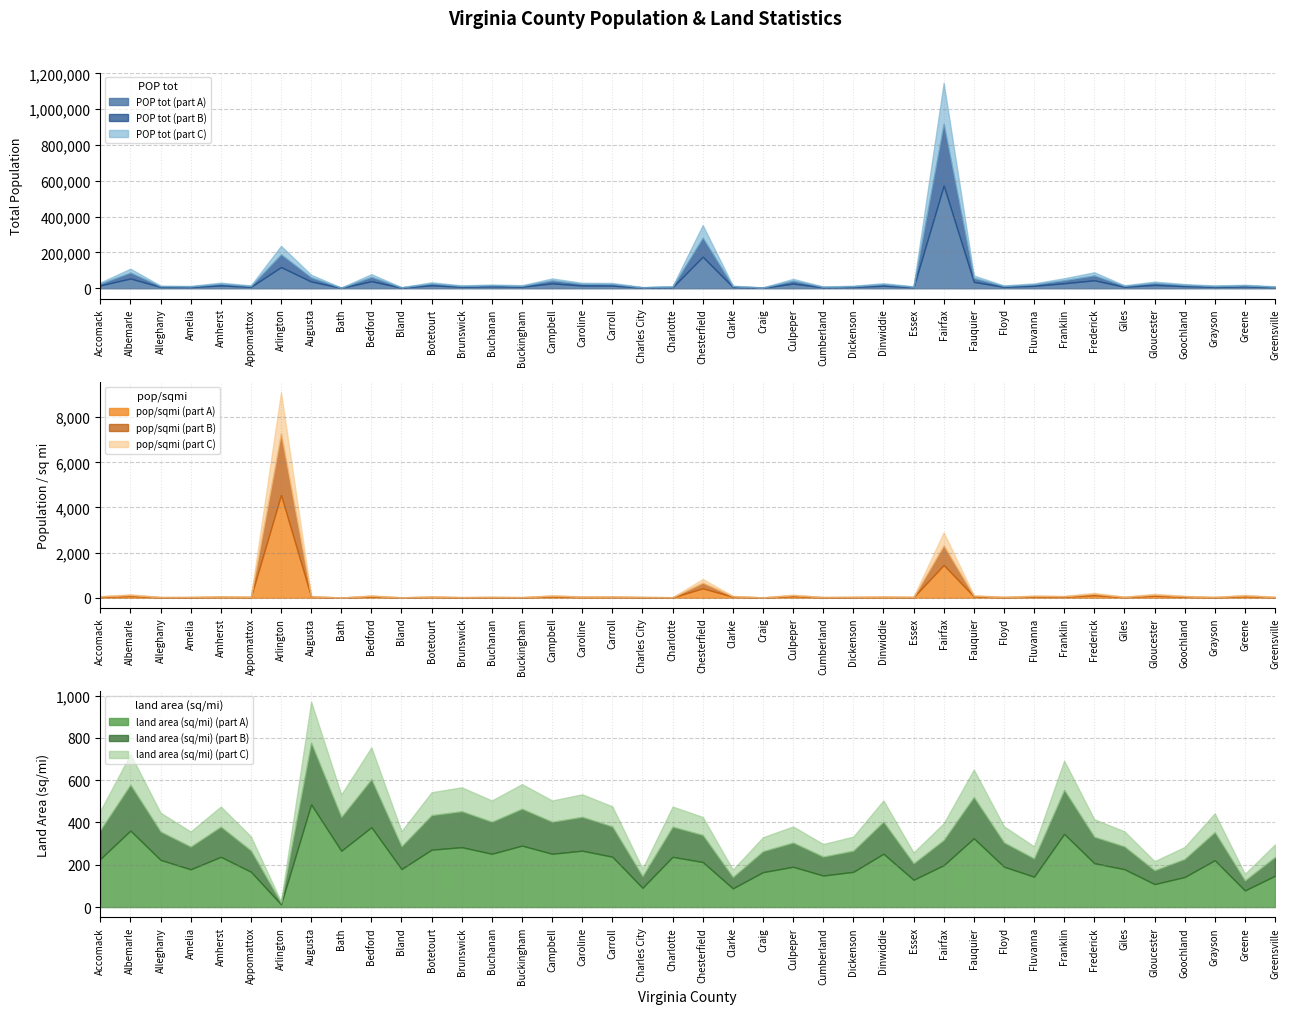

Reading left to right, list all the values displayed in this chart.

POP tot: 32316.0	109330.0	14860.0	13145.0	31605.0	15911.0	236842.0	75558.0	4147.0	78997.0	6280.0	33419.0	16231.0	21004.0	17148.0	54885.0	30725.0	29791.0	6963.0	11880.0	352802.0	14619.0	5131.0	52605.0	9932.0	14318.0	28544.0	10953.0	1147532.0	71222.0	15749.0	27270.0	56042.0	89313.0	16720.0	37348.0	23753.0	15550.0	19819.0	11336.0
pop/sqmi: 71.0	151.2	33.3	36.8	66.5	47.6	9109.3	77.8	7.8	104.6	17.5	61.5	28.7	41.7	29.5	108.9	57.6	62.6	38.3	25.0	828.2	82.6	15.5	138.1	33.3	43.0	56.6	42.5	2897.8	109.6	41.2	95.0	81.0	215.2	46.7	172.1	83.6	35.1	126.2	38.3
land area (sq/mi): 455.0	723.0	446.0	357.0	475.0	334.0	26.0	971.0	532.0	755.0	359.0	543.0	566.0	504.0	581.0	504.0	533.0	476.0	182.0	475.0	426.0	177.0	330.0	381.0	298.0	333.0	504.0	258.0	396.0	650.0	382.0	287.0	692.0	415.0	358.0	217.0	284.0	443.0	157.0	296.0